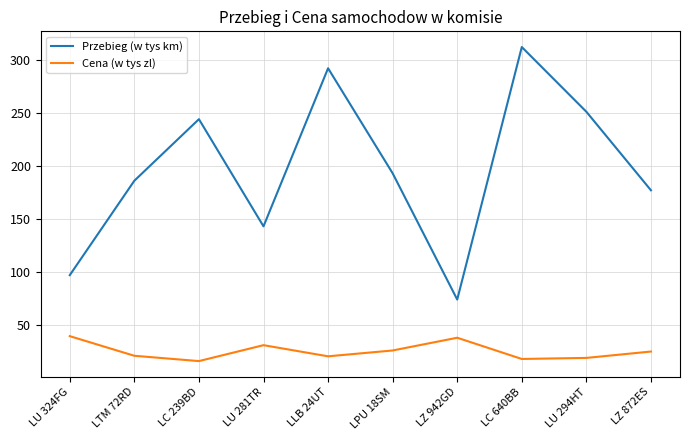

At which label is Cena (w tys zl) closest to 27?

LPU 18SM